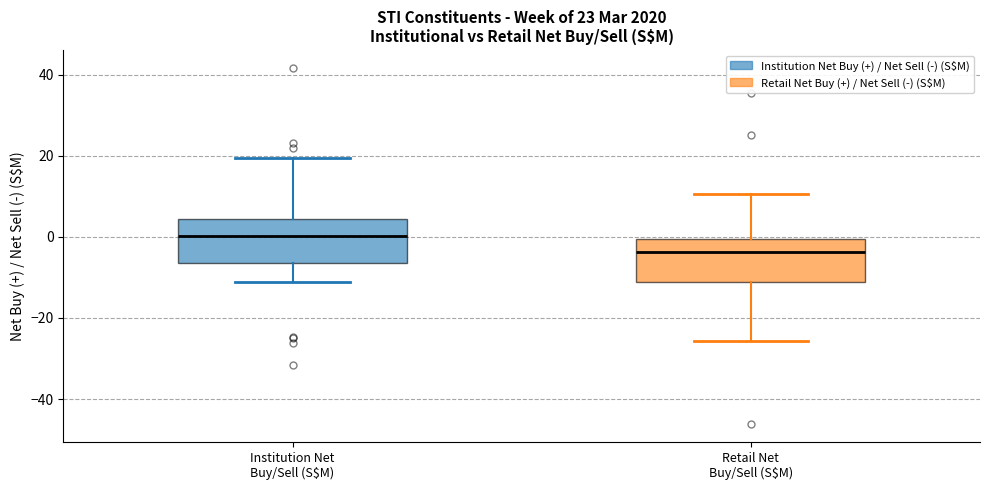

Which box has the lowest median line?

Retail Net Buy/Sell (S$M)